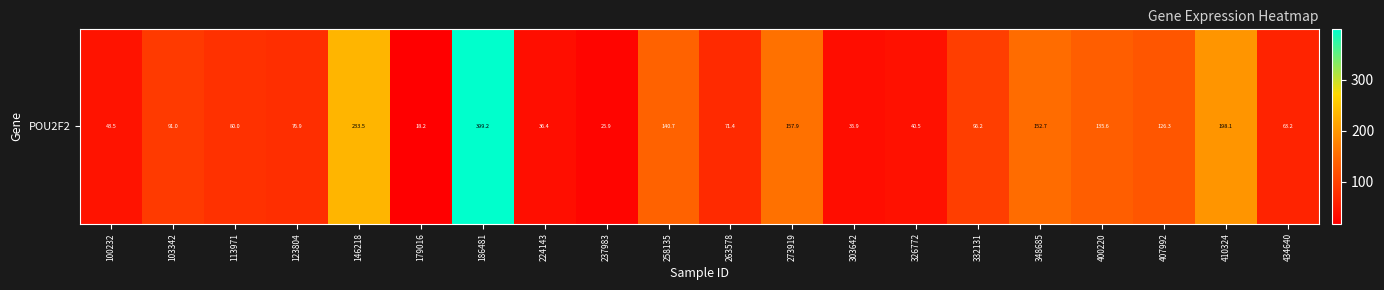

Is it true that the value at 400220 is 35.1?

False